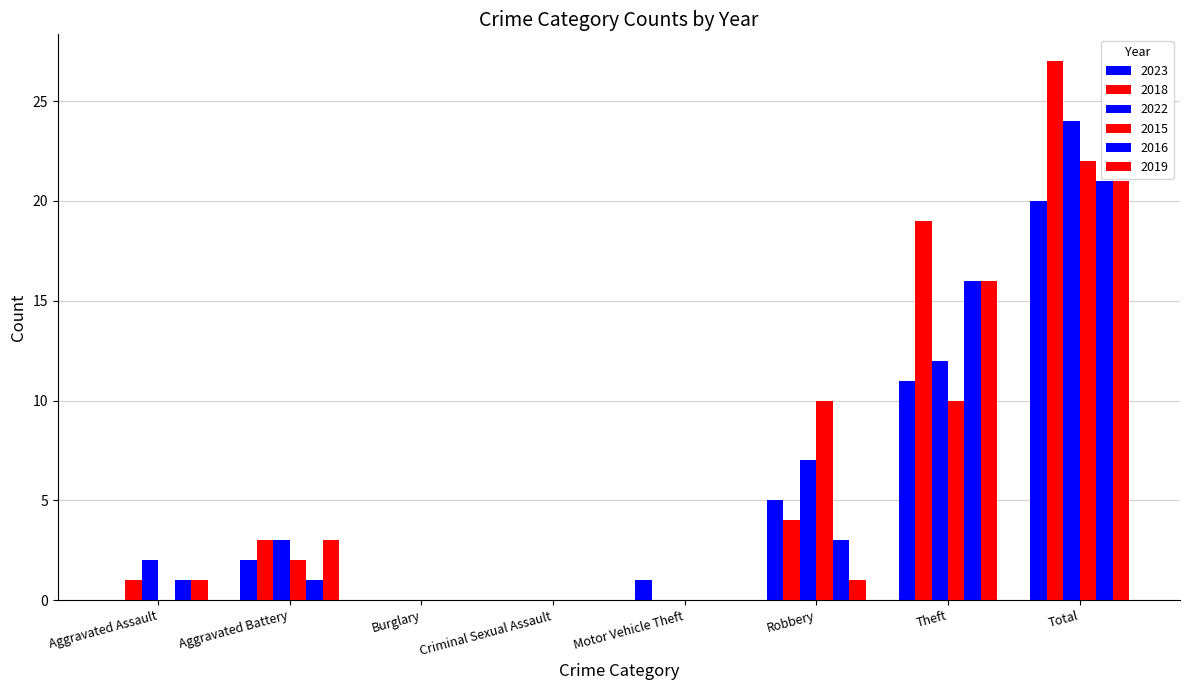

How many categories are shown in the chart?

8